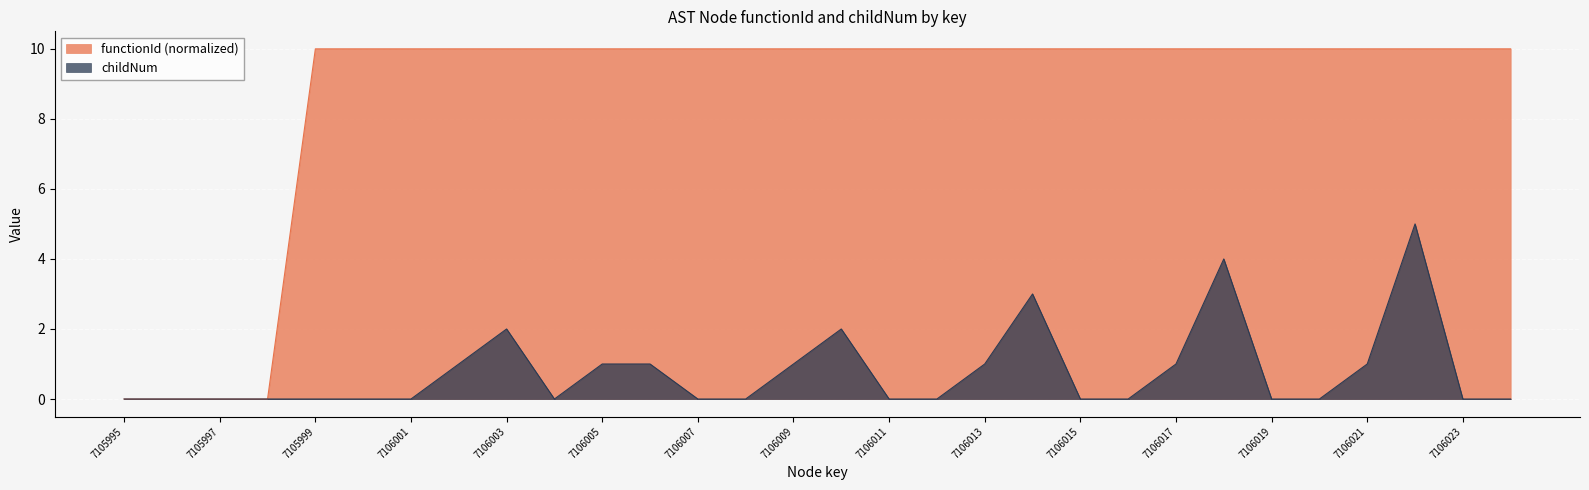

What is the greatest value displayed?

10